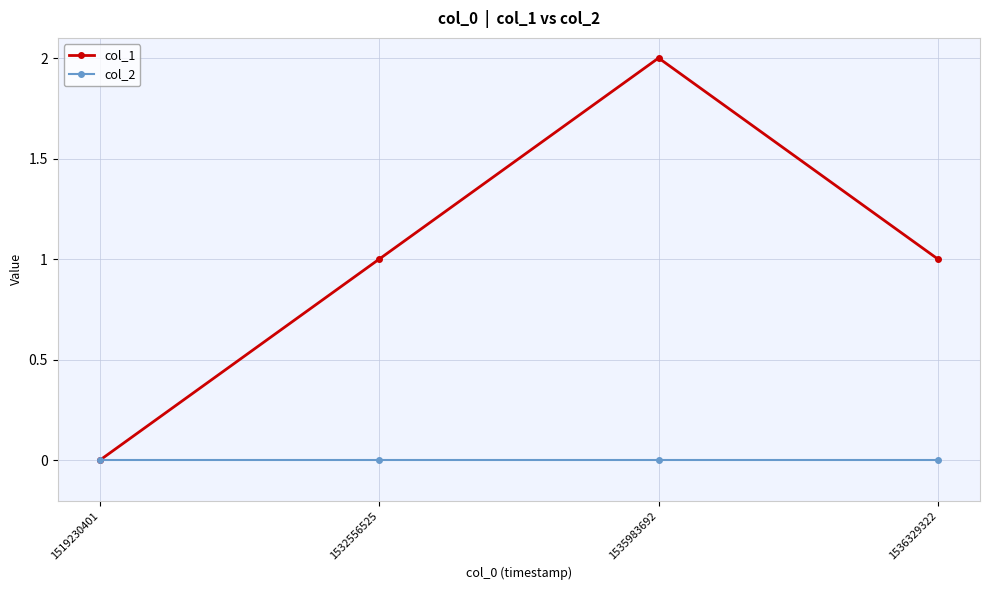

Rank the series by their average value, from lowest to highest.

col_2, col_1